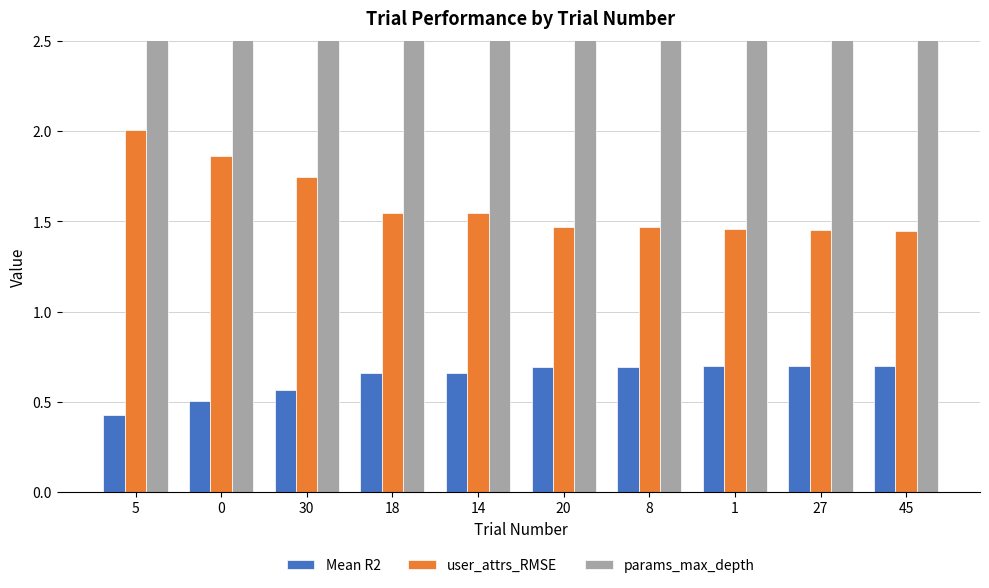

Between 30 and 45, which series saw the biggest shift?

params_max_depth